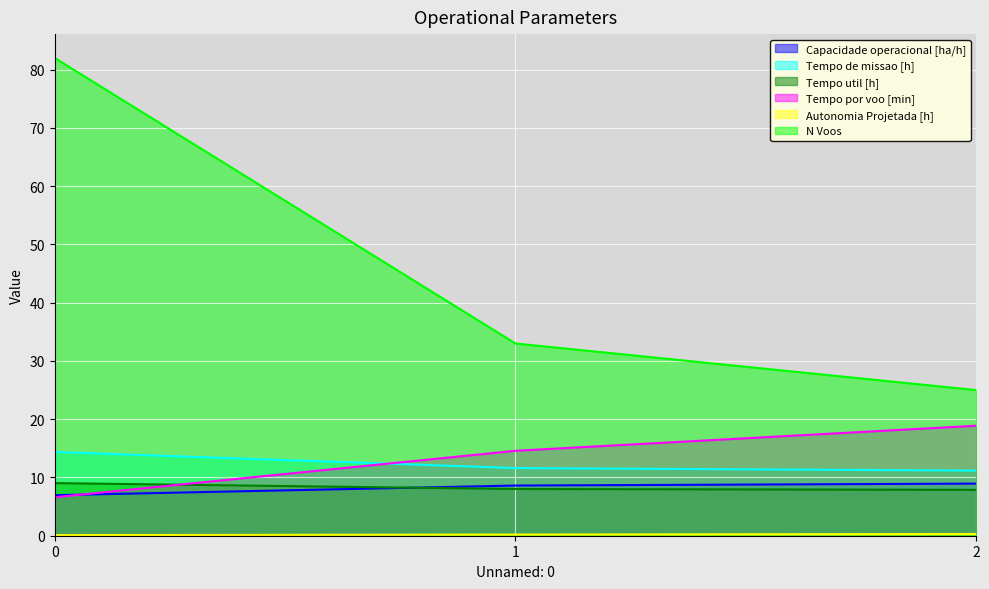

What is the value of the Autonomia Projetada [h] point at the 2nd from the left?

0.2